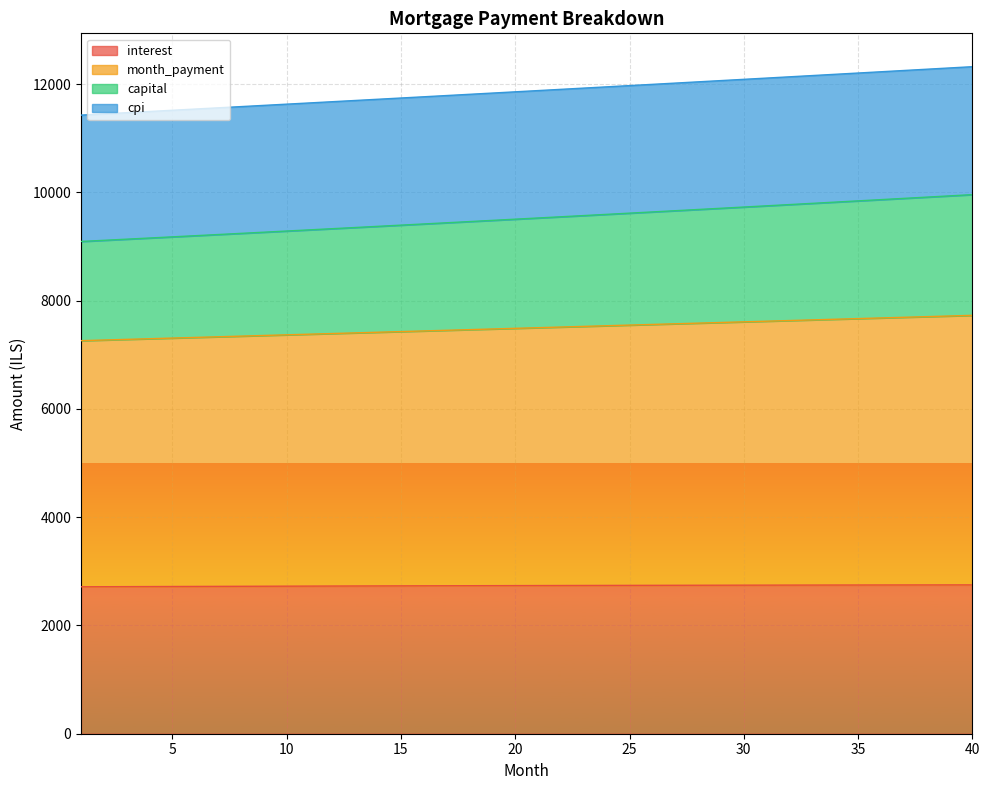

What are all the series names shown in the legend?

interest, month_payment, capital, cpi